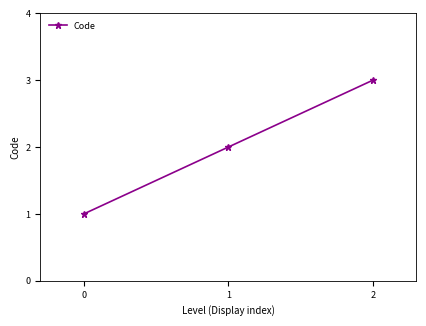

What is the sum of all values?

6